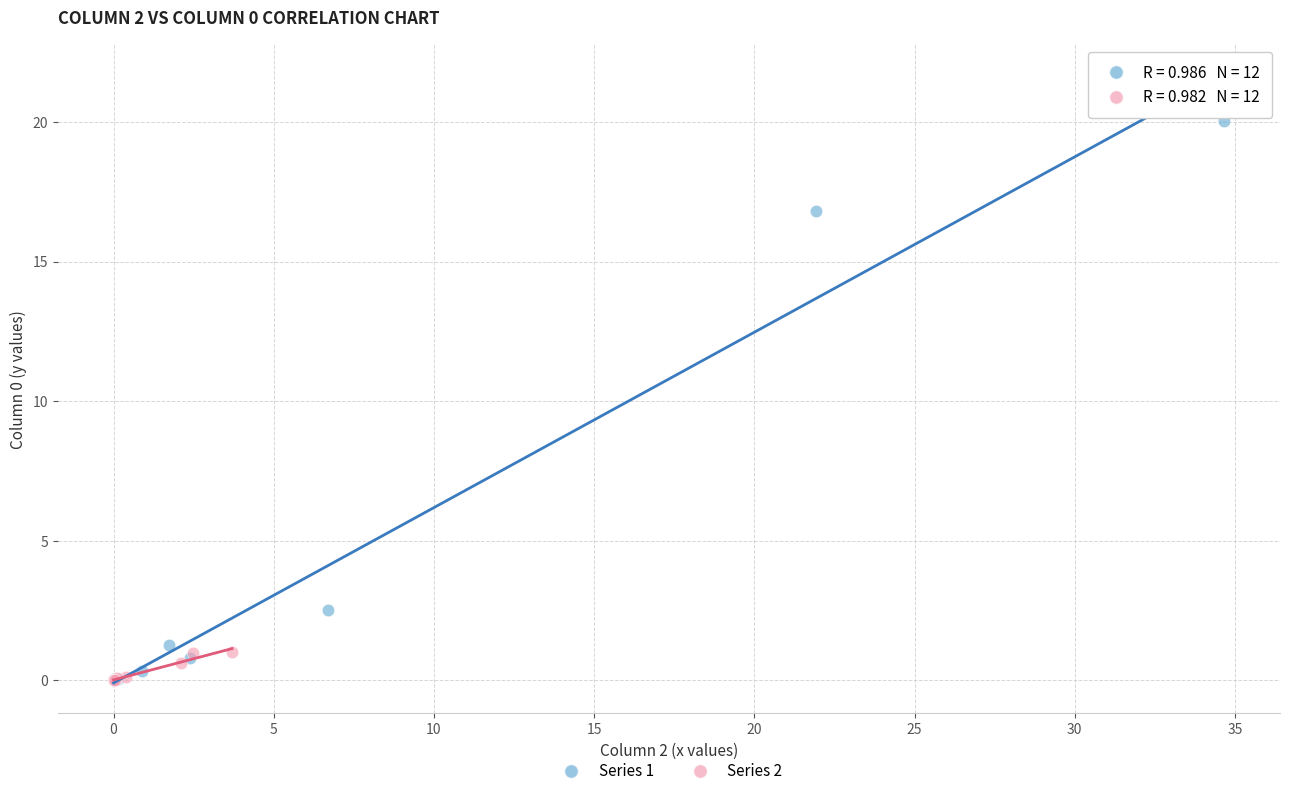

What are all the series names shown in the legend?

Series 1, Series 2